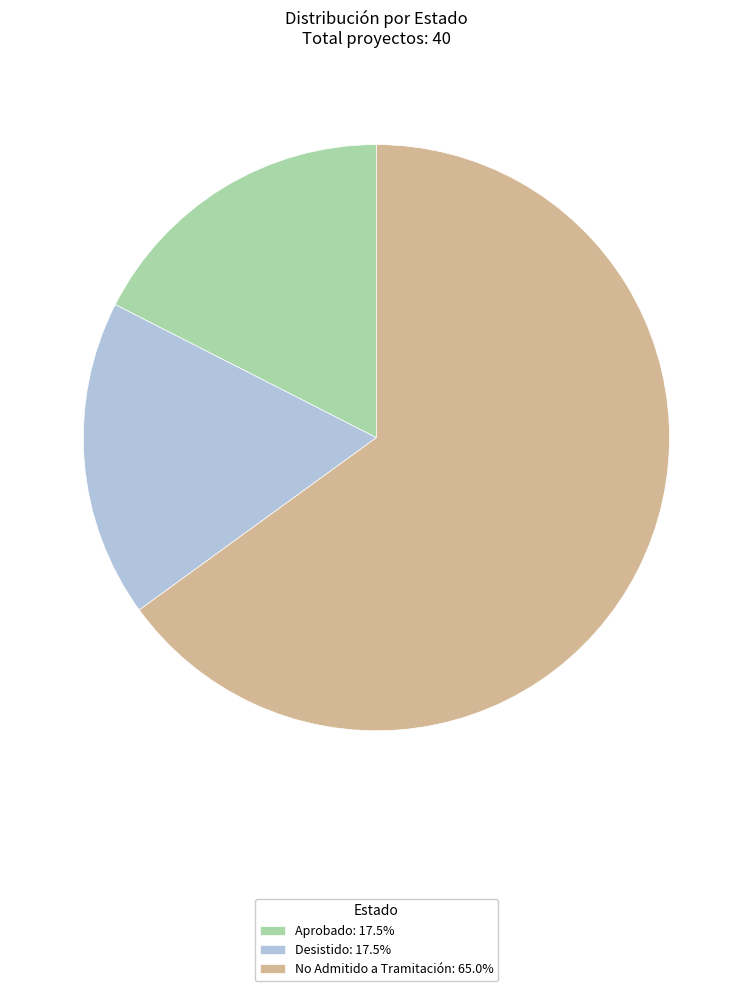

Combined, do Desistido: 17.5% and No Admitido a Tramitación: 65.0% account for over 50%?

Yes